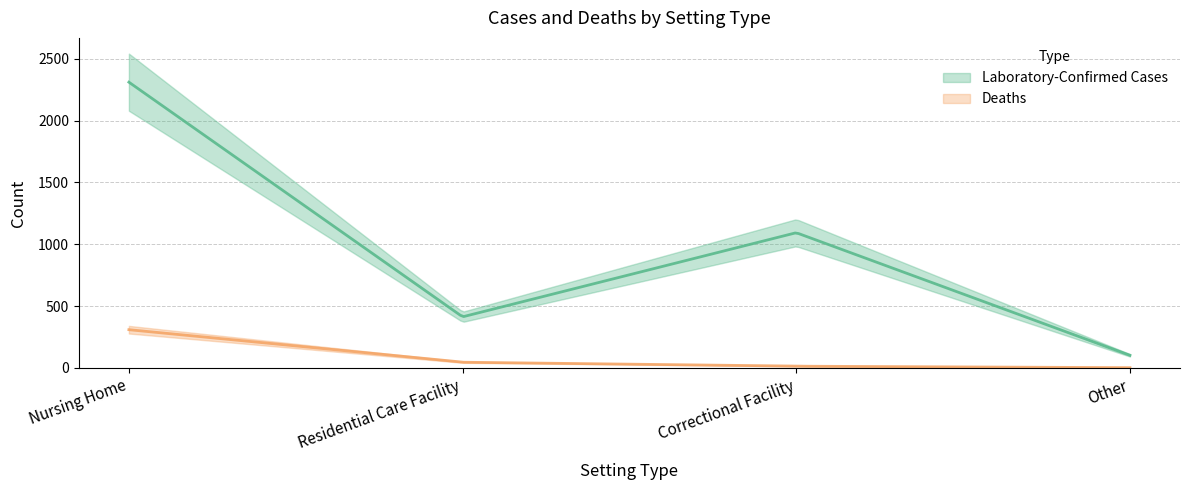

Is the value of Laboratory-Confirmed Cases at Residential Care Facility greater than the value of Deaths at Other?

Yes